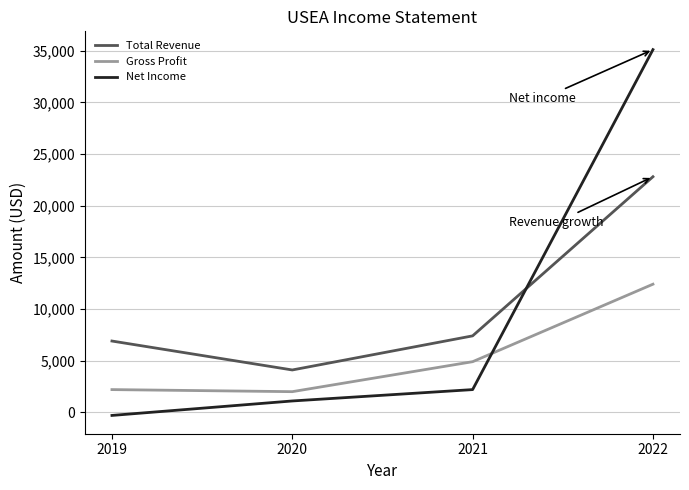

True or false: Net Income has more than 1 interior local peaks.

False